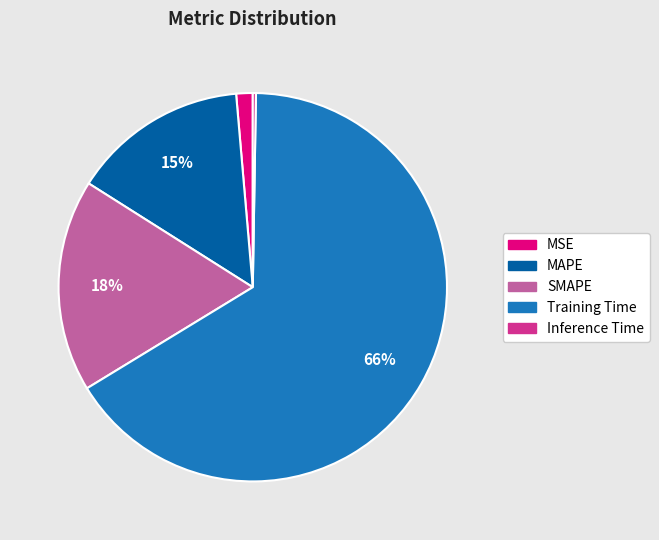

To the nearest percent, what portion does SMAPE represent?

18%